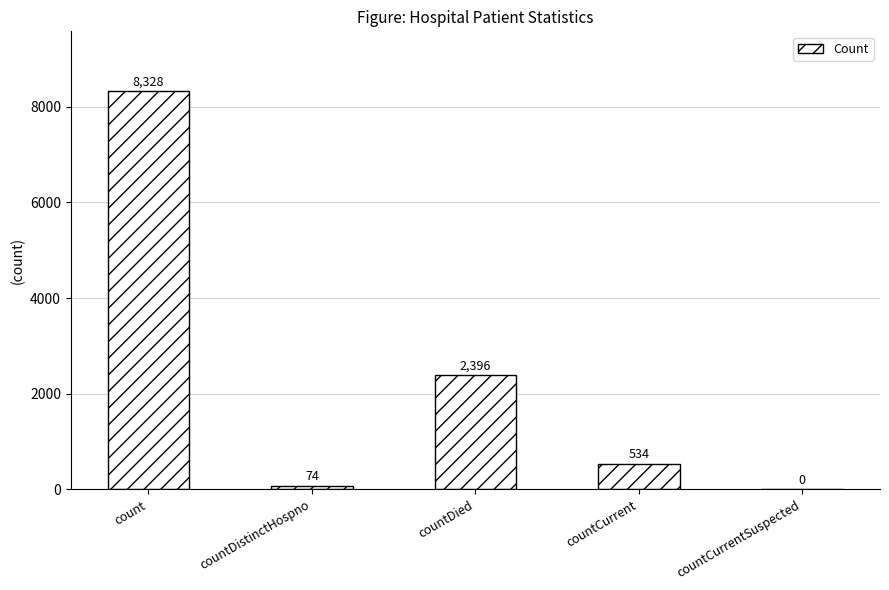

Where is the data nearest to the value 4164?

countDied